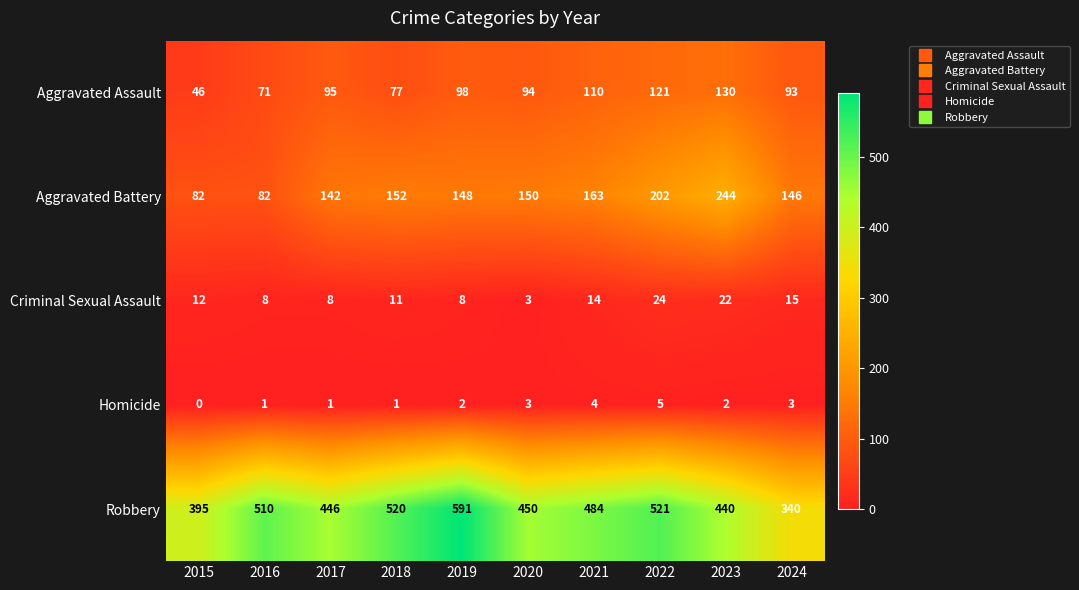

At how many categories does at least one series exceed 215?

10